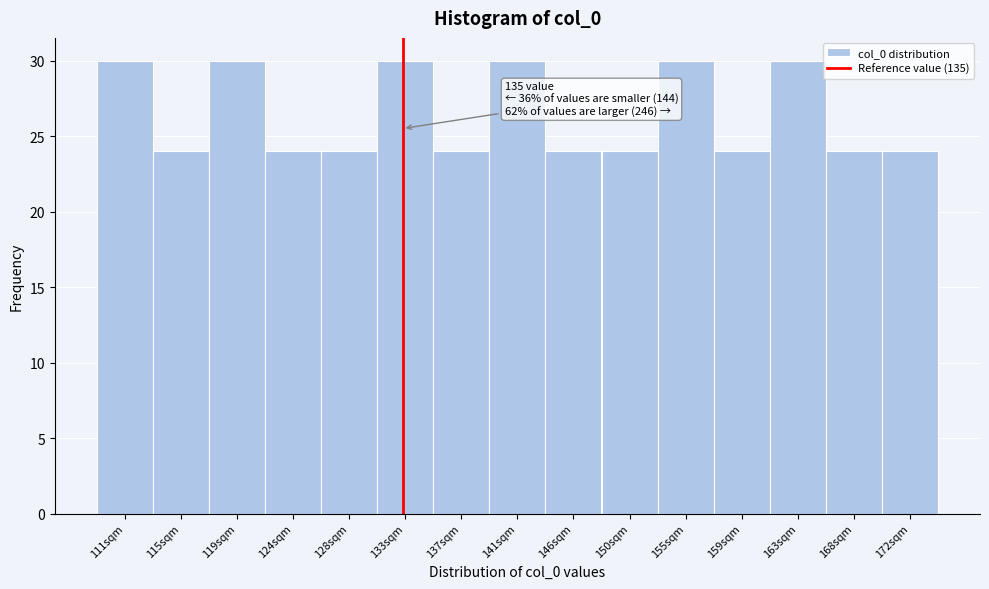

Reading left to right, what are all the values shown in this chart?

111sqm=30	115sqm=24	119sqm=30	124sqm=24	128sqm=24	133sqm=30	137sqm=24	141sqm=30	146sqm=24	150sqm=24	155sqm=30	159sqm=24	163sqm=30	168sqm=24	172sqm=24